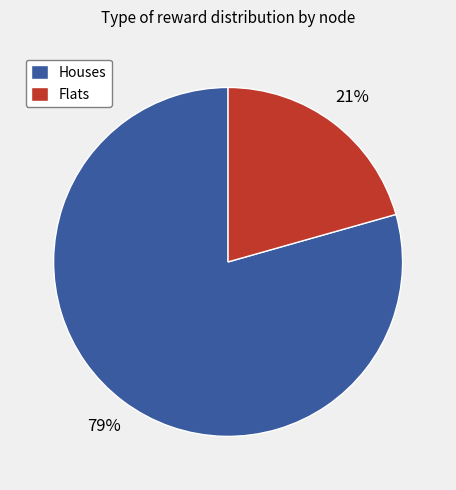

Combined, do Houses and Flats account for over 50%?

Yes